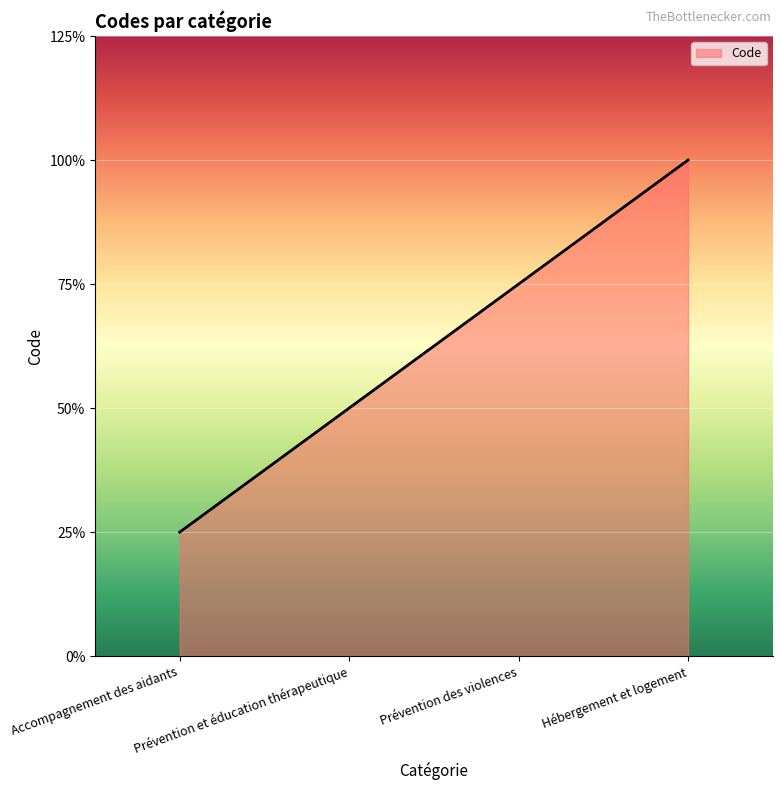

Is this an area chart (filled region under the line)?

Yes